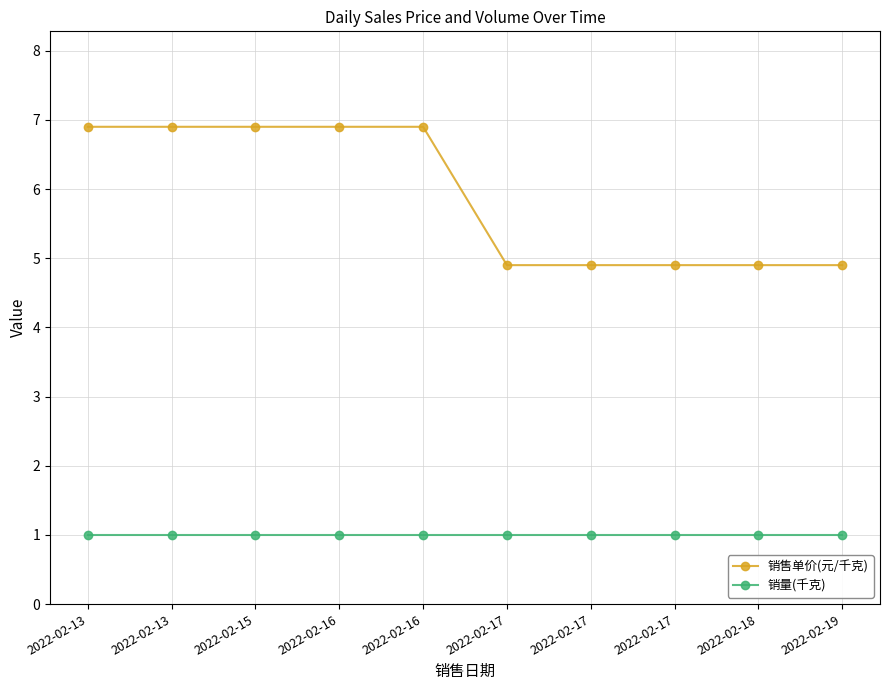

Rank the series by their maximum value, from highest to lowest.

销售单价(元/千克), 销量(千克)